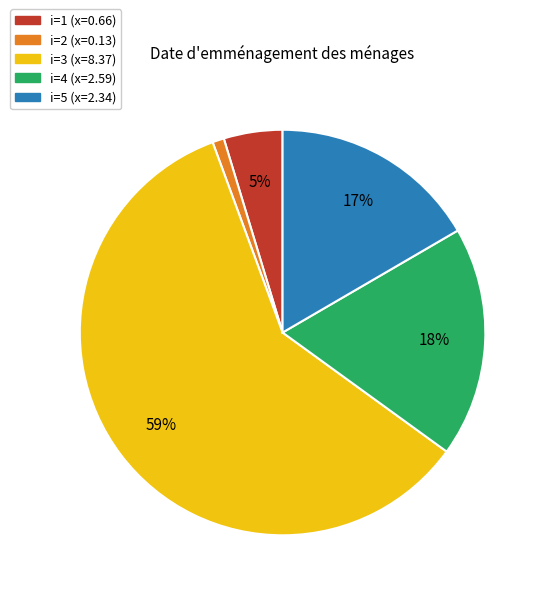

Rank the categories by value from lowest to highest.

i=2 (x=0.13), i=1 (x=0.66), i=5 (x=2.34), i=4 (x=2.59), i=3 (x=8.37)